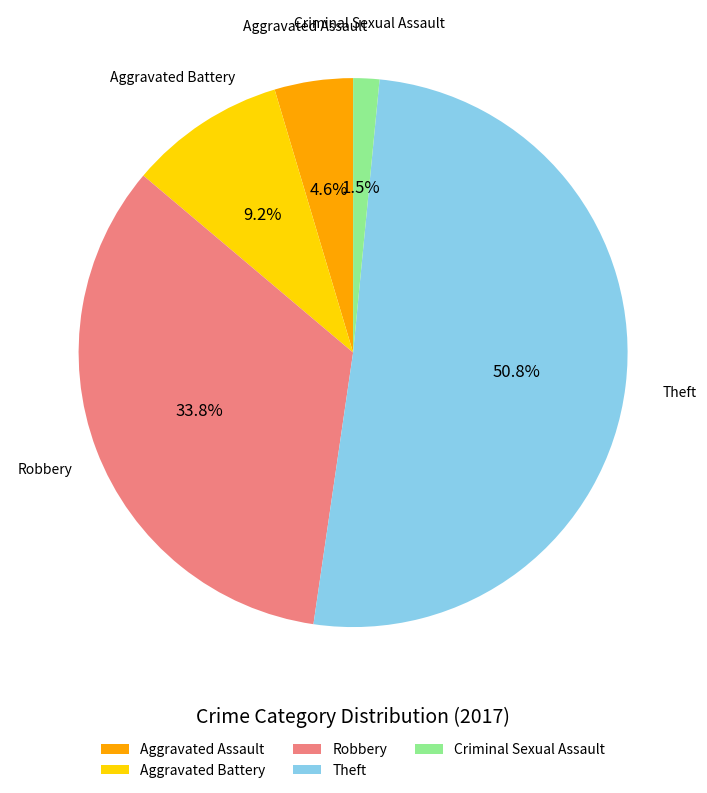

Is the sum of Aggravated Assault and Theft greater than half?

Yes